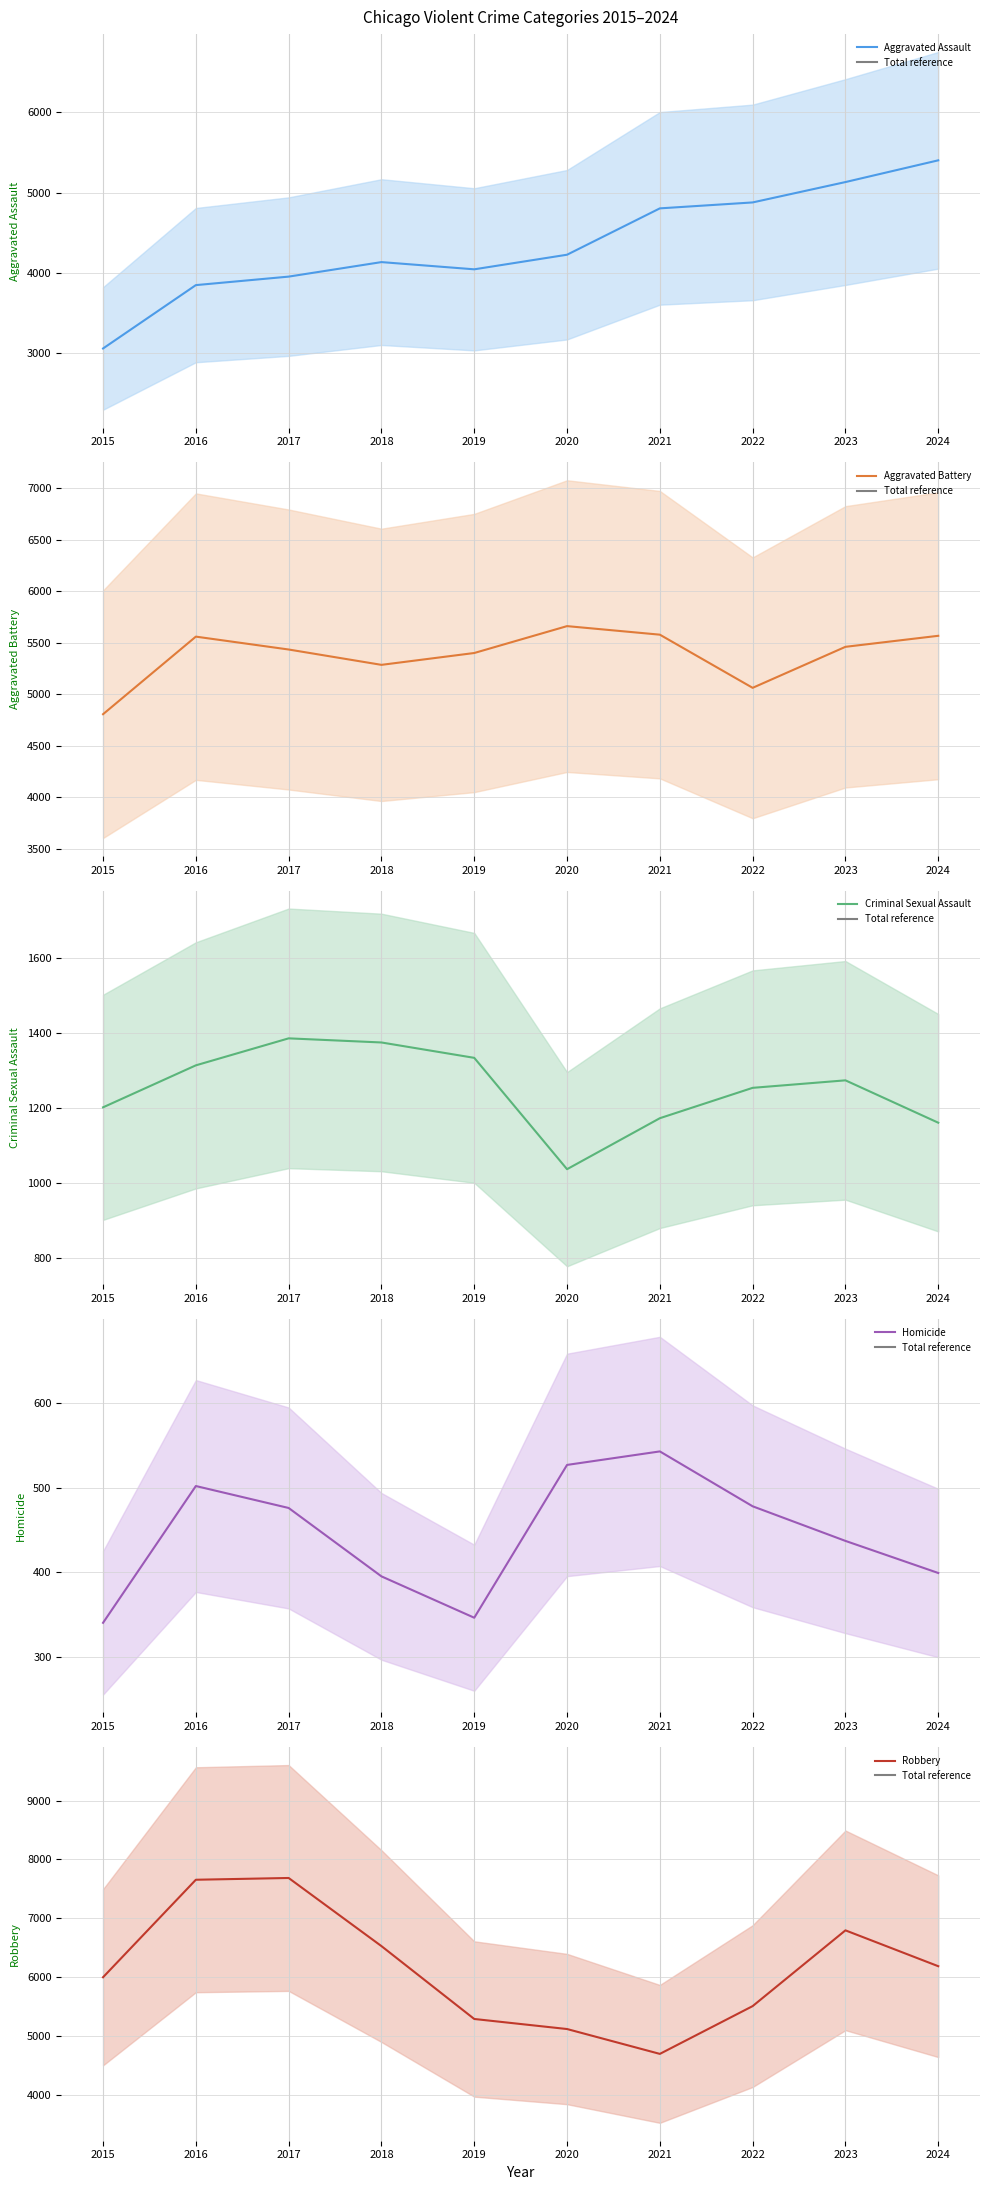

Is this an area chart (filled region under the line)?

No